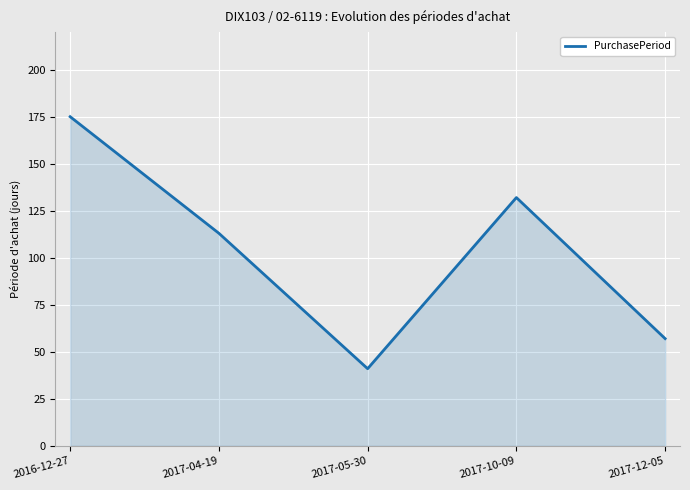

Reading right to left, list all the values displayed in this chart.

57	132	41	113	175